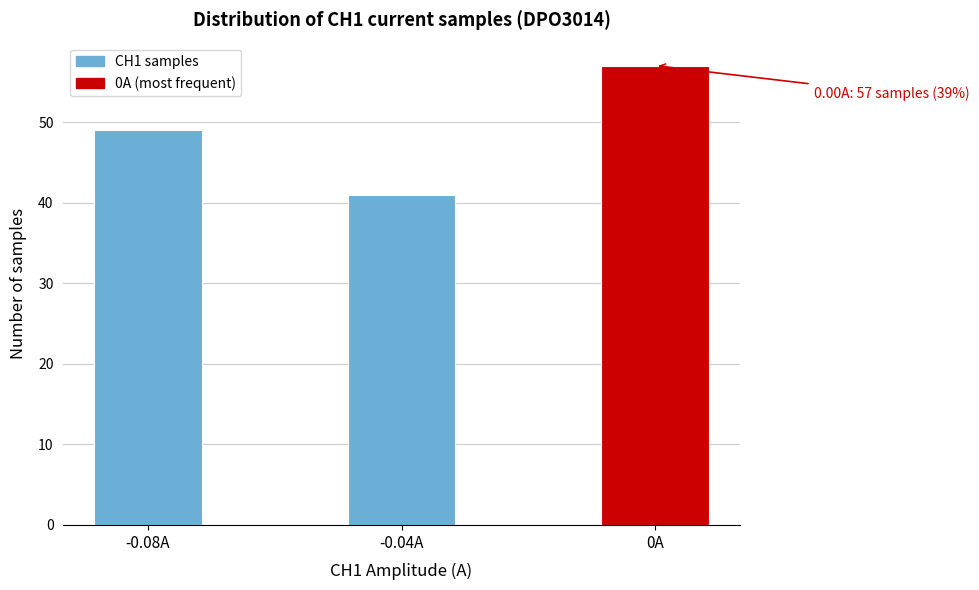

Reading right to left, list all the values displayed in this chart.

57	41	49